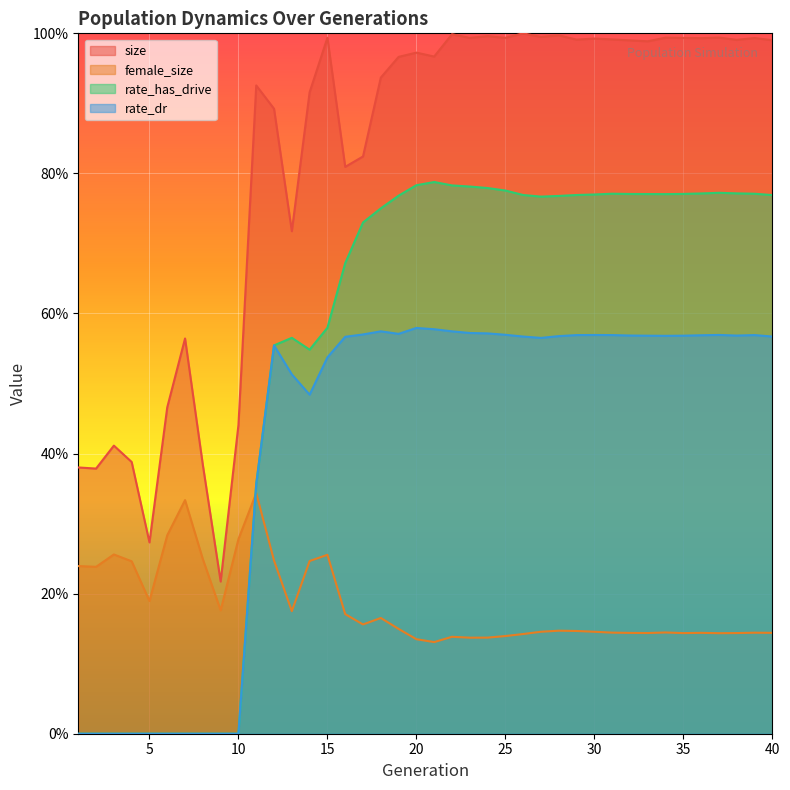

Which series has the largest total across all categories?

size